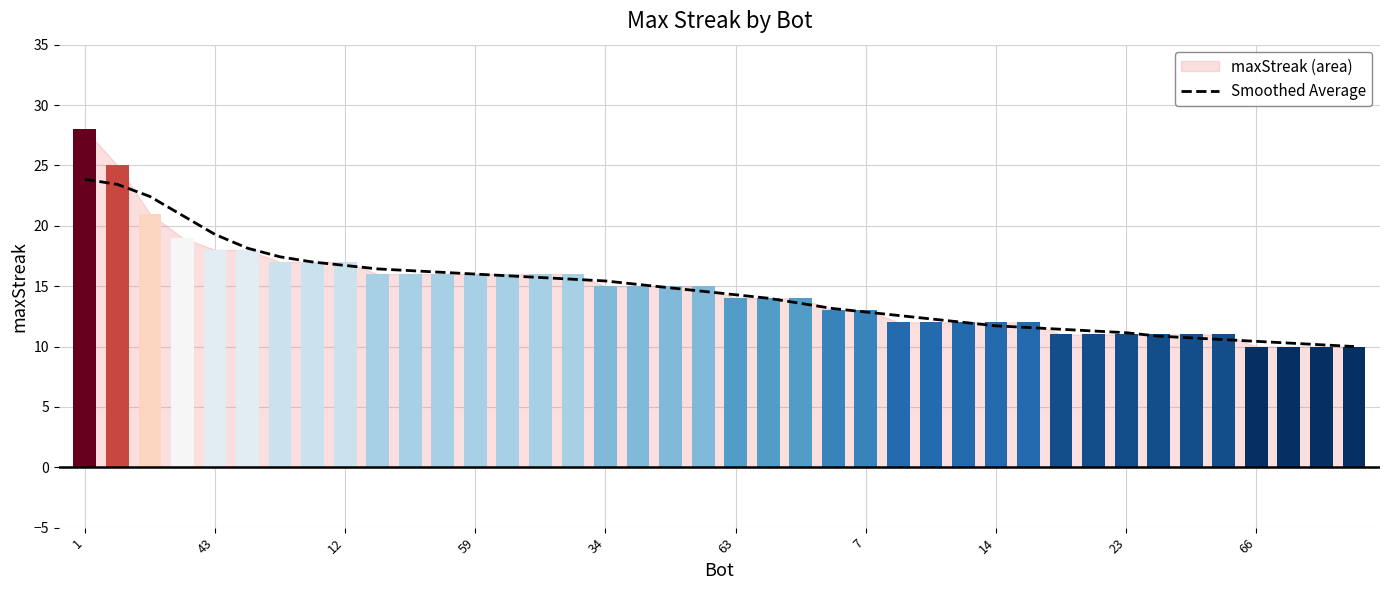

Where does the data first go above 14?

1